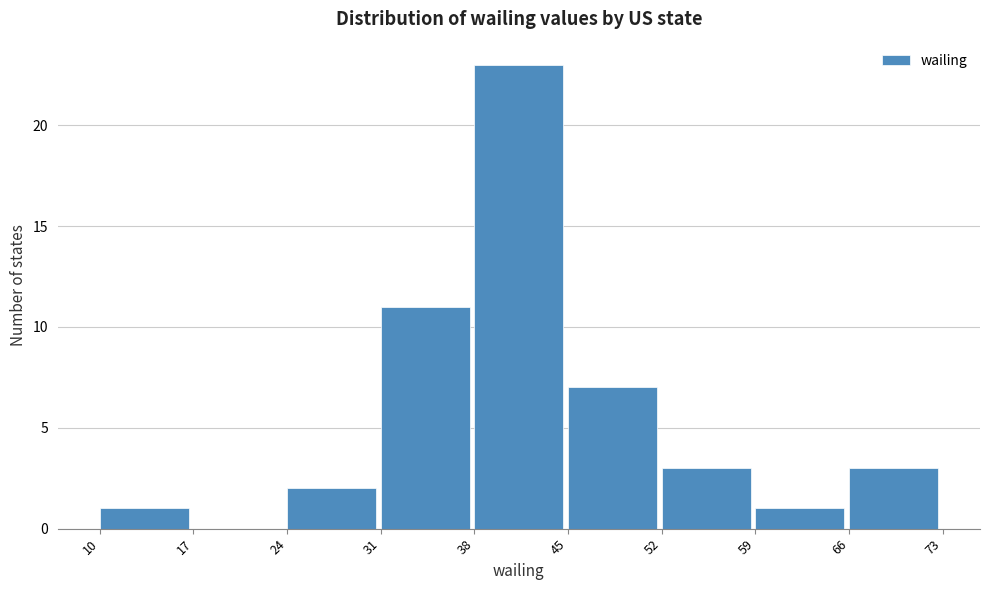

Reading left to right, list every bar in this chart as the range it spans on the x-axis followed by its height. The values are not printed on the chart, so give them approximately, as read against the axis.

10 to 17: 1
17 to 24: 0
24 to 31: 2
31 to 38: 11
38 to 45: 23
45 to 52: 7
52 to 59: 3
59 to 66: 1
66 to 73: 3